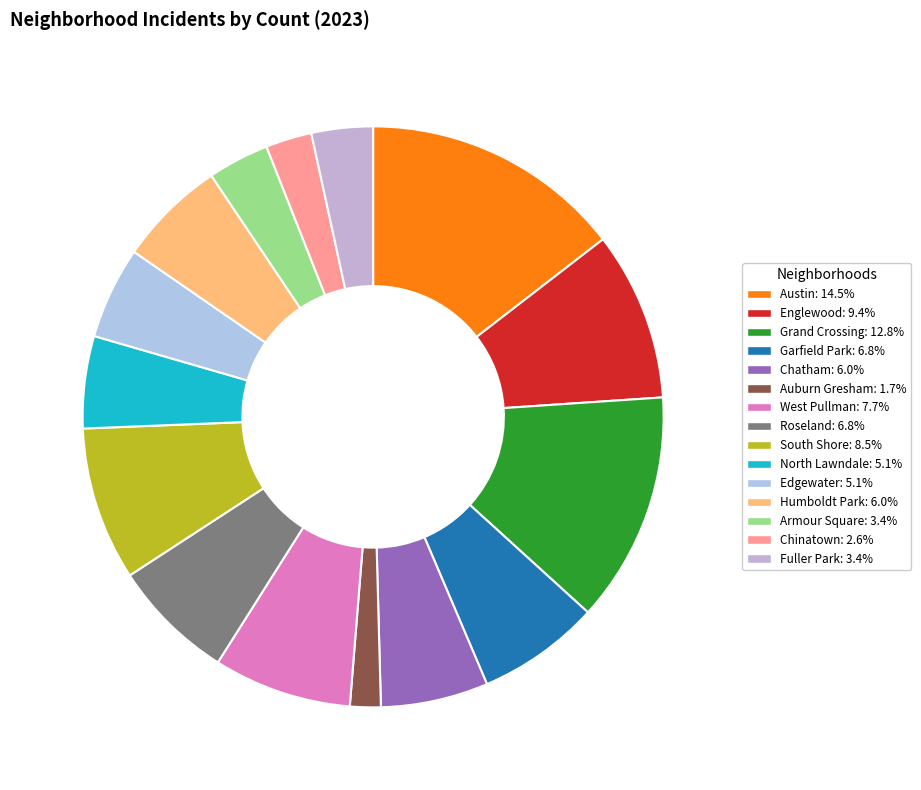

Is it true that Englewood is 9% of the pie?

True